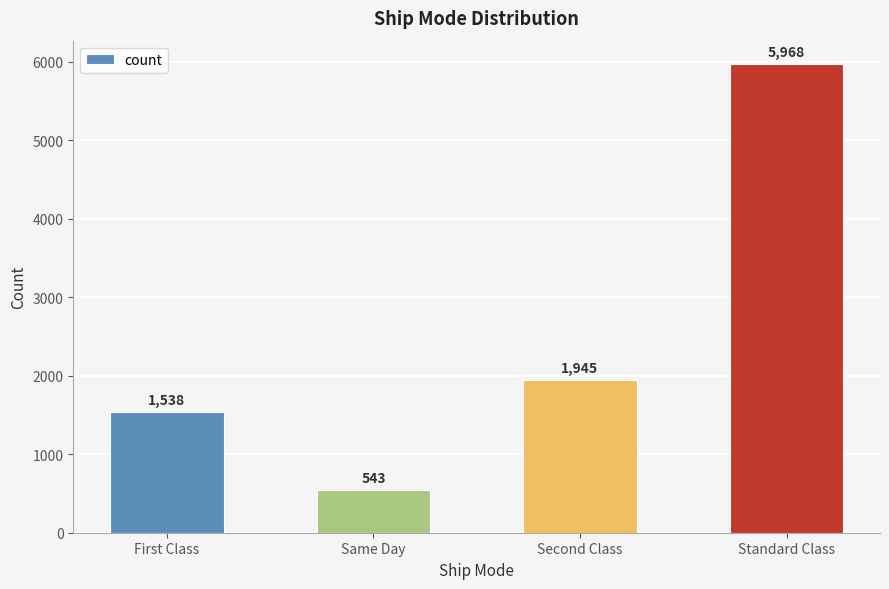

Rank the categories by value from lowest to highest.

Same Day, First Class, Second Class, Standard Class